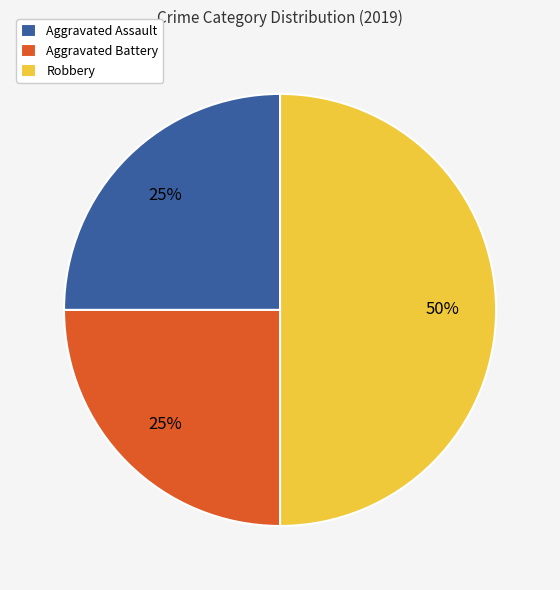

Is the sum of Aggravated Assault and Robbery greater than half?

Yes